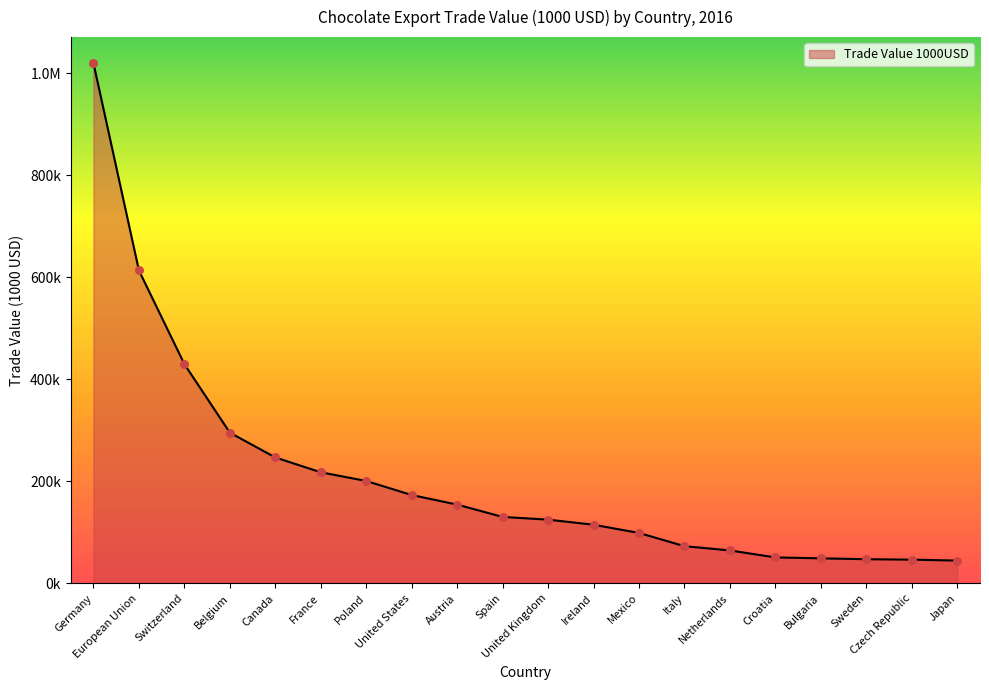

Which has a higher value, United Kingdom or Canada?

Canada